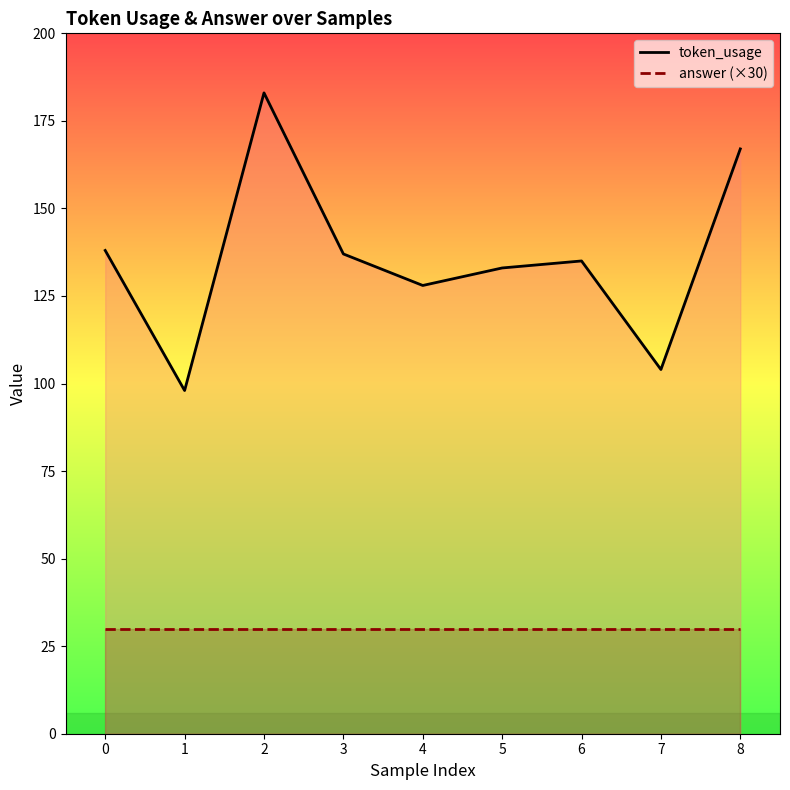

True or false: answer (×30) has a value of 13 at 0.

False